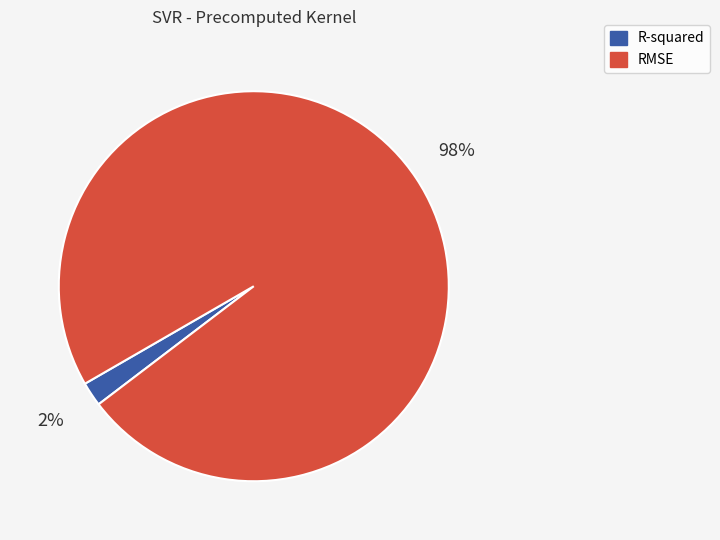

What is the smallest slice in the pie chart?

R-squared